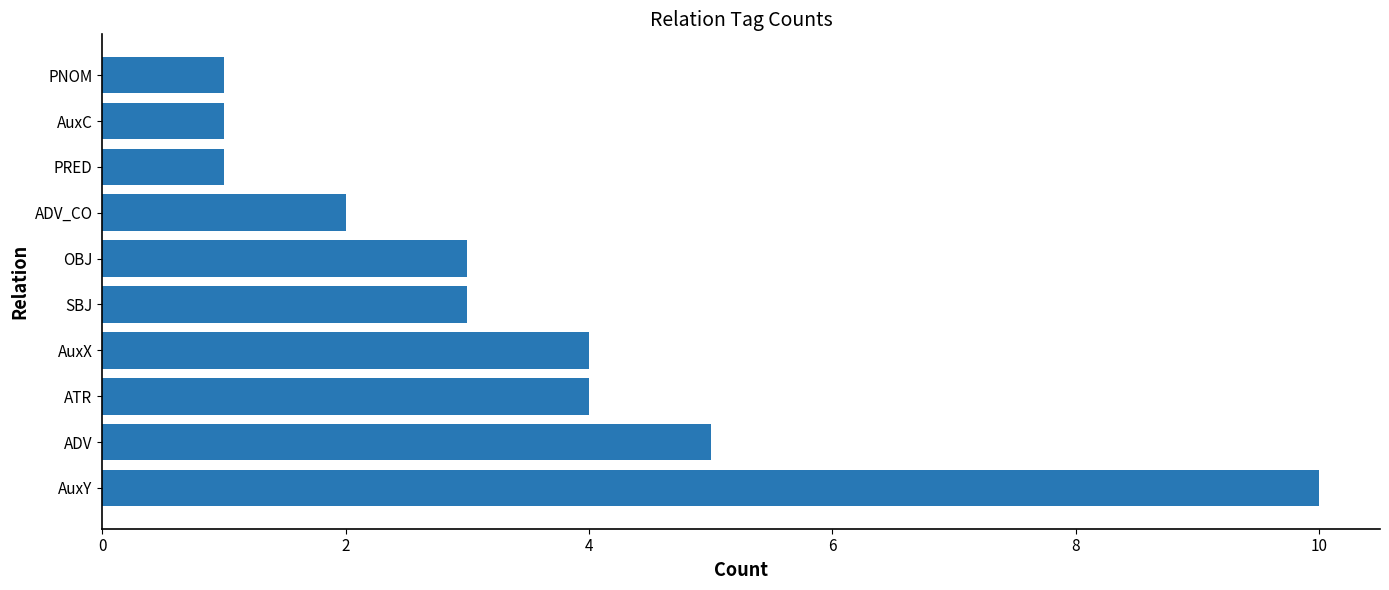

True or false: the data shows 1 at ADV_CO.

False